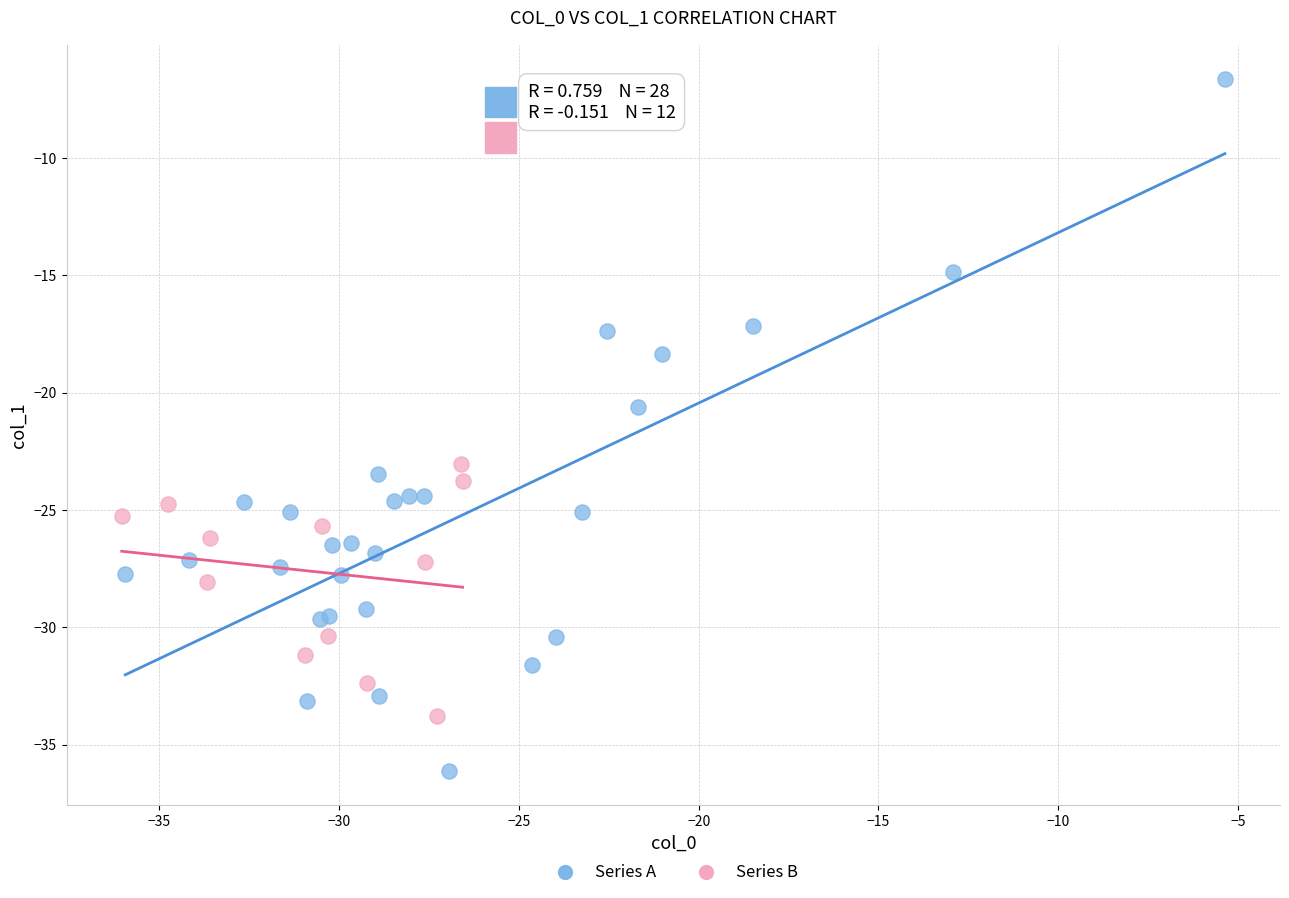

Which series contains the lowest Y value?

Series A